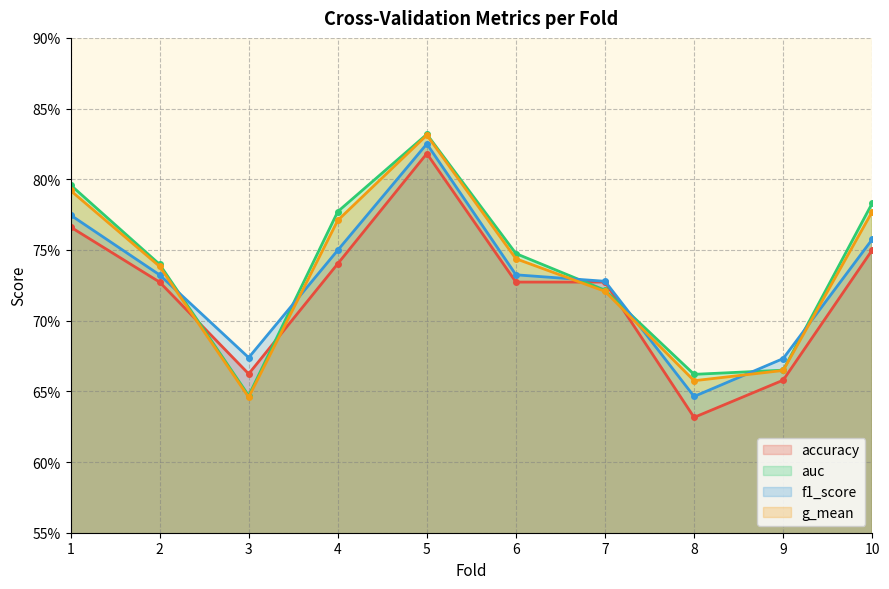

At which label does accuracy reach its minimum?

8